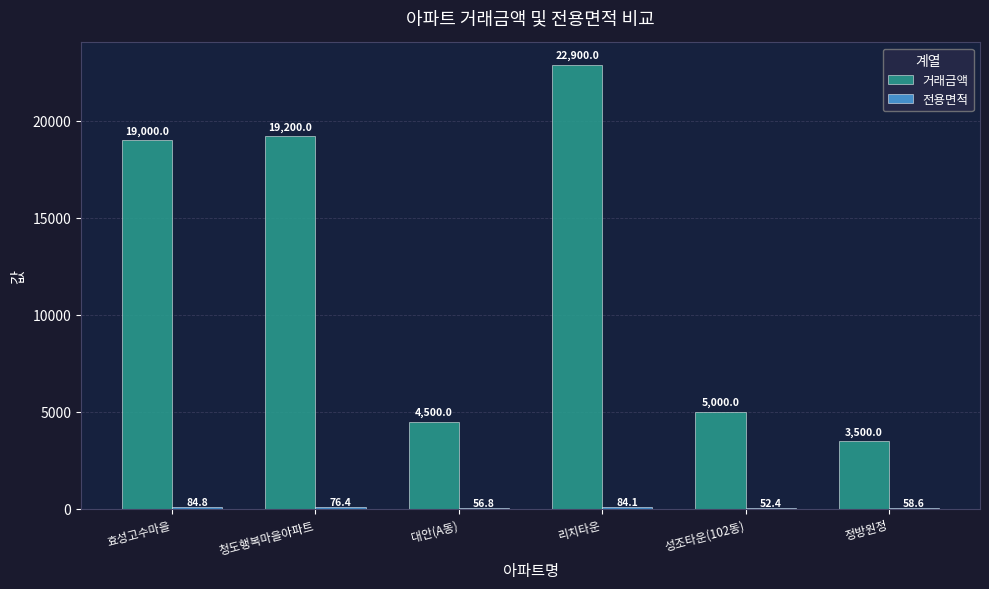

At which category is the sum across all series the highest?

리치타운